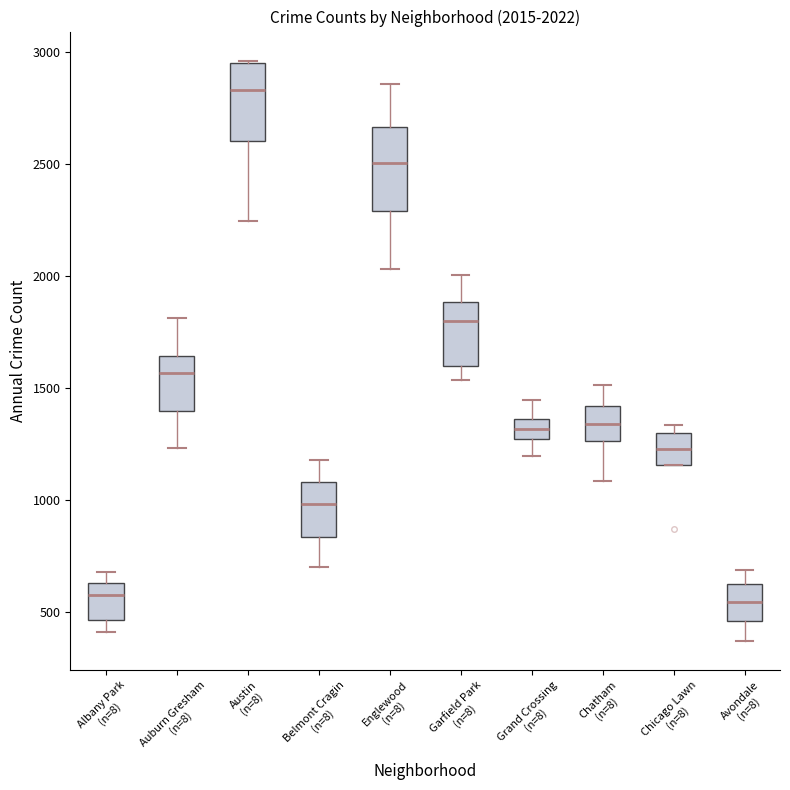

Which box has the highest median line?

Austin (n=8)